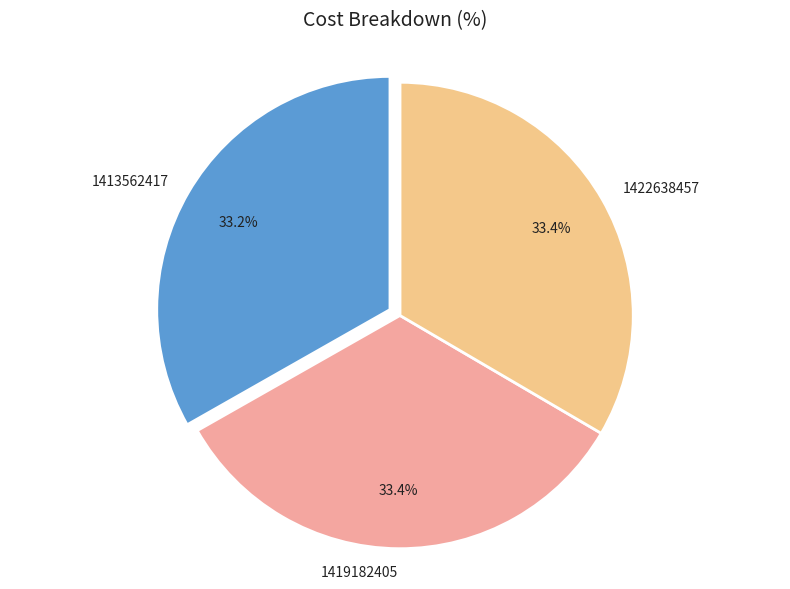

What percentage do 1419182405 and 1413562417 together represent?

66.6%